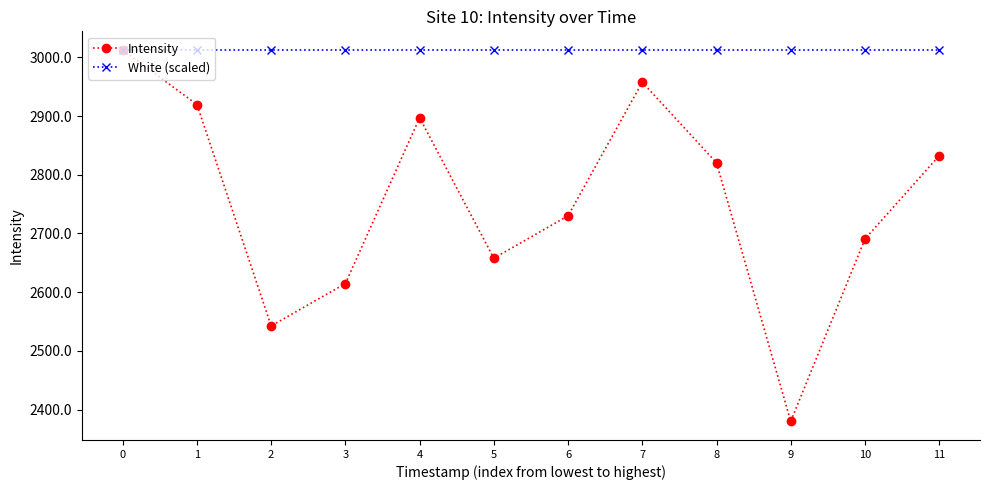

What is the difference between the maximum and minimum values in the Intensity series?

632.9